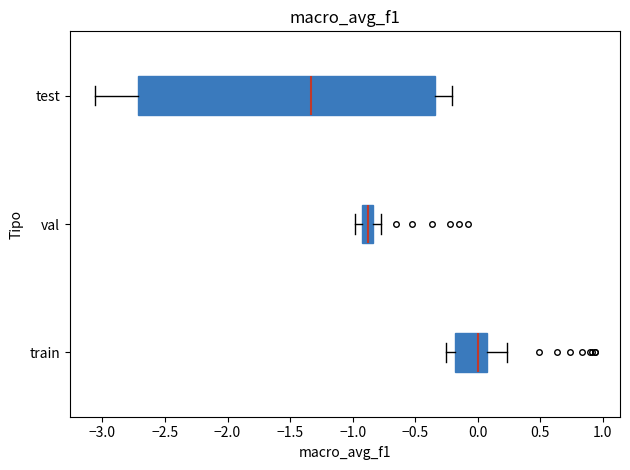

Reading bottom to top, transcribe this box plot: for each box, give where its median line is, the range the box spans, and where its two whiskers end, as read against the x-axis. The values are not printed on the chart, so give them approximately, as read against the axis.

train: median 0.00, box -0.20 to 0.05, whiskers -0.25 to 0.25
val: median -0.90 (inside the box), box -0.90 to -0.85, whiskers -1.00 to -0.75
test: median -1.35, box -2.70 to -0.35, whiskers -3.05 to -0.20